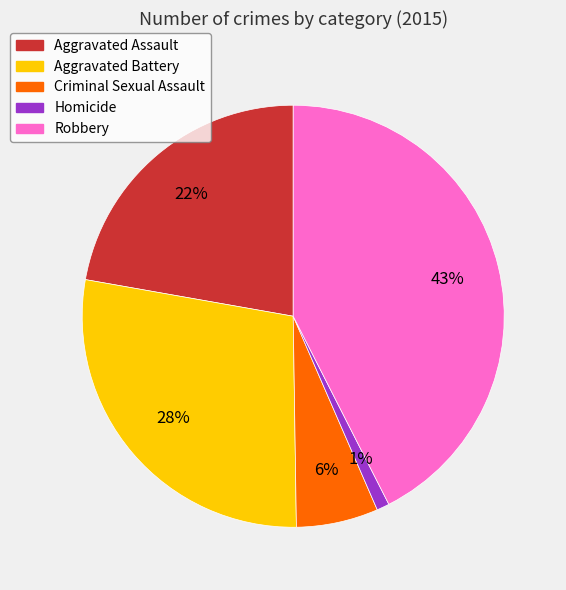

Which has a higher value, Aggravated Battery or Robbery?

Robbery